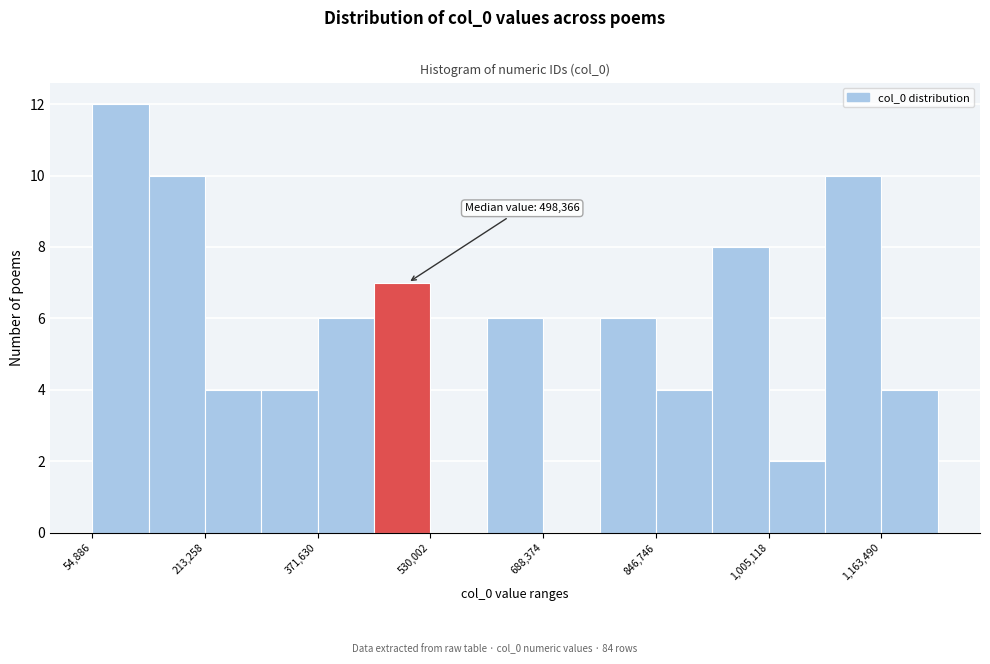

Read against the x-axis, roughly where is the centre of the tallest bar?

100000